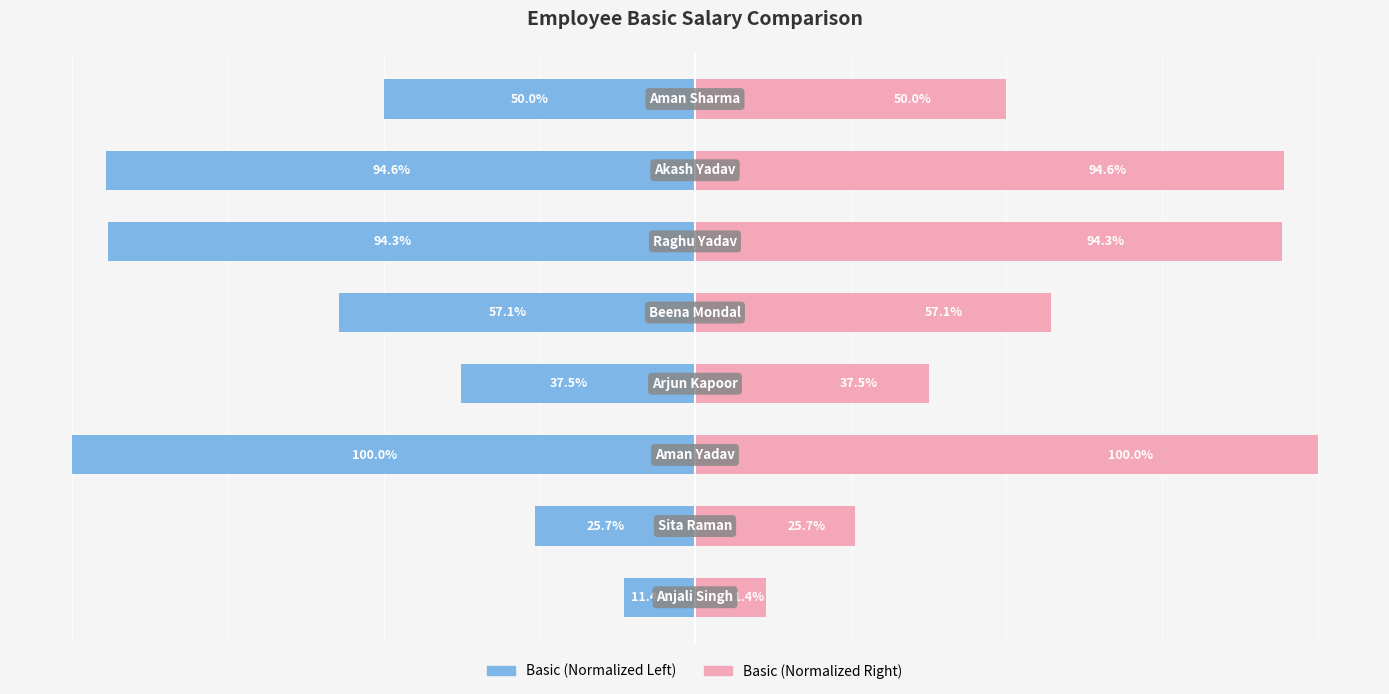

What is the difference between the maximum and minimum values in the Basic (Right) series?

88.6